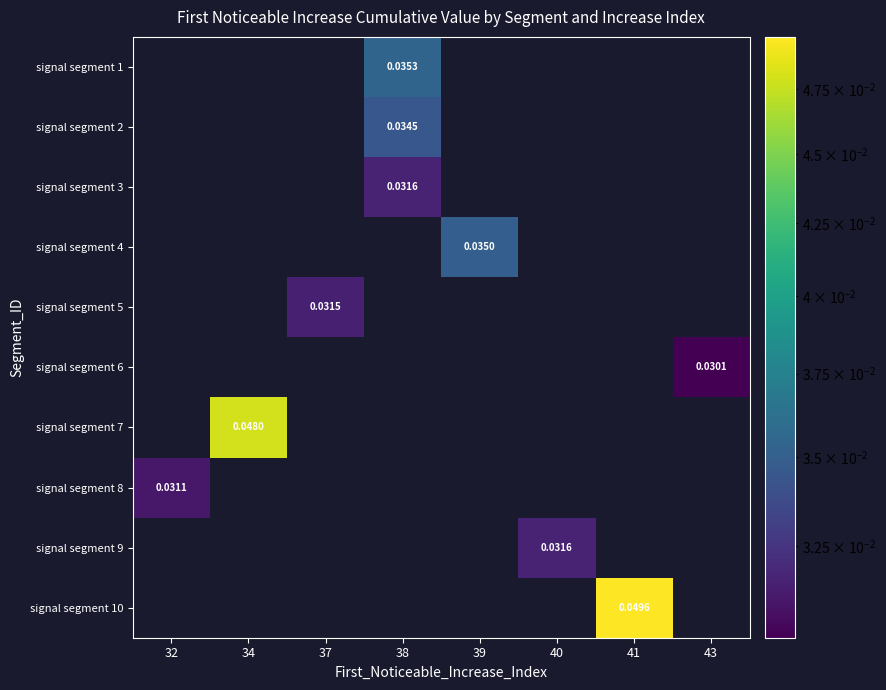

The signal segment 9 series shows 0.0 at 32. True or false?

True